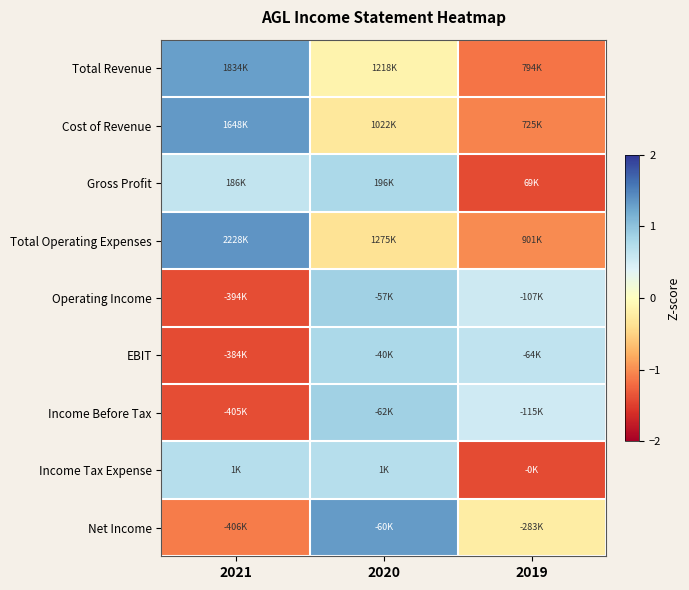

Reading left to right, transcribe all the data shown in this chart.

Total Revenue: 2021=1.3	2020=-0.1	2019=-1.1
Cost of Revenue: 2021=1.3	2020=-0.3	2019=-1.1
Gross Profit: 2021=0.6	2020=0.8	2019=-1.4
Total Operating Expenses: 2021=1.4	2020=-0.3	2019=-1.0
Operating Income: 2021=-1.4	2020=0.9	2019=0.5
EBIT: 2021=-1.4	2020=0.8	2019=0.6
Income Before Tax: 2021=-1.4	2020=0.9	2019=0.5
Income Tax Expense: 2021=0.7	2020=0.7	2019=-1.4
Net Income: 2021=-1.1	2020=1.3	2019=-0.2